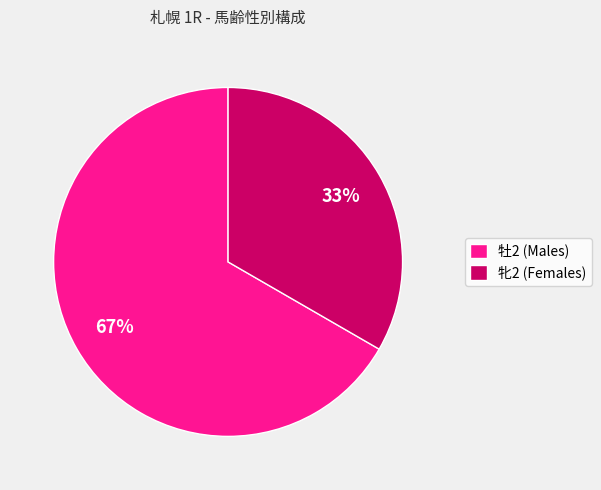

To the nearest percent, what is the average slice percentage?

50%